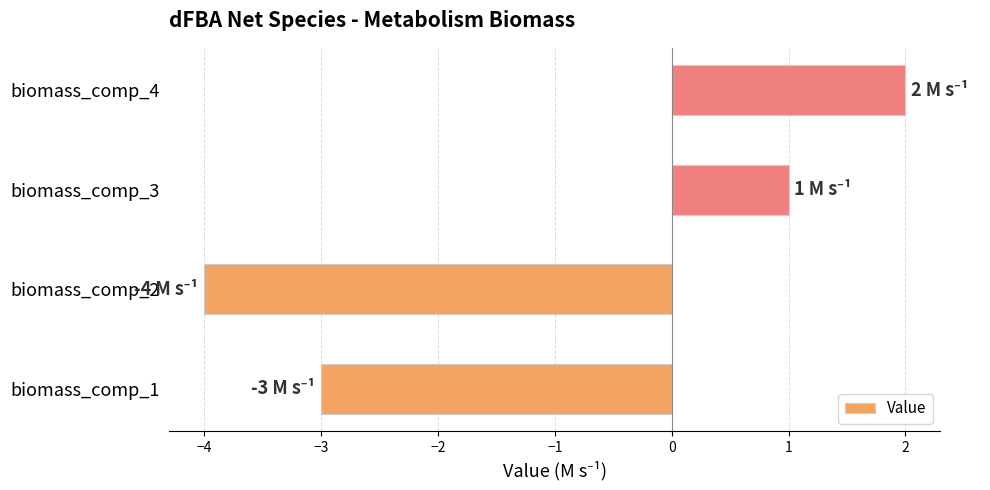

Between biomass_comp_2 and biomass_comp_1, which is larger?

biomass_comp_1